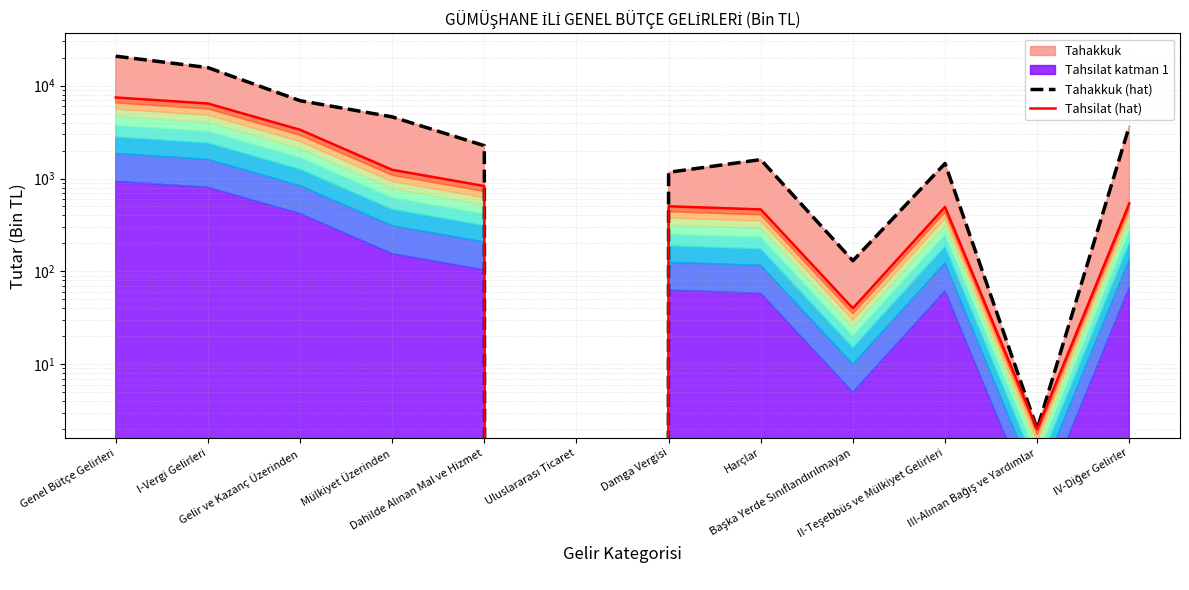

Which series has the largest range (max minus min)?

Tahakkuk (hat)